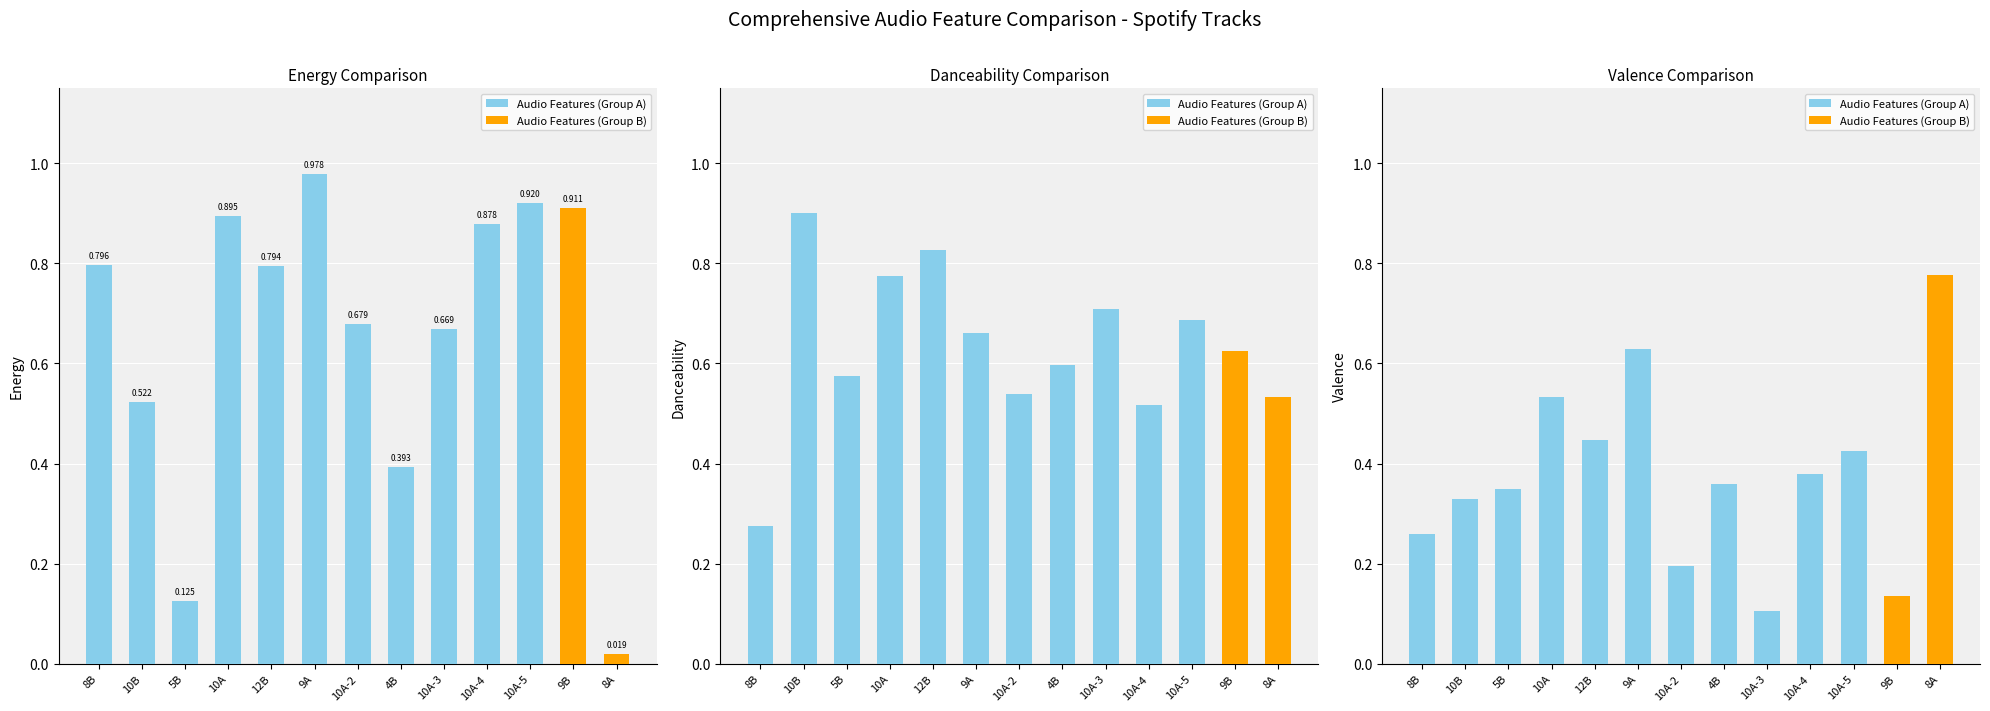

What is the average value of the danceability series?

0.6